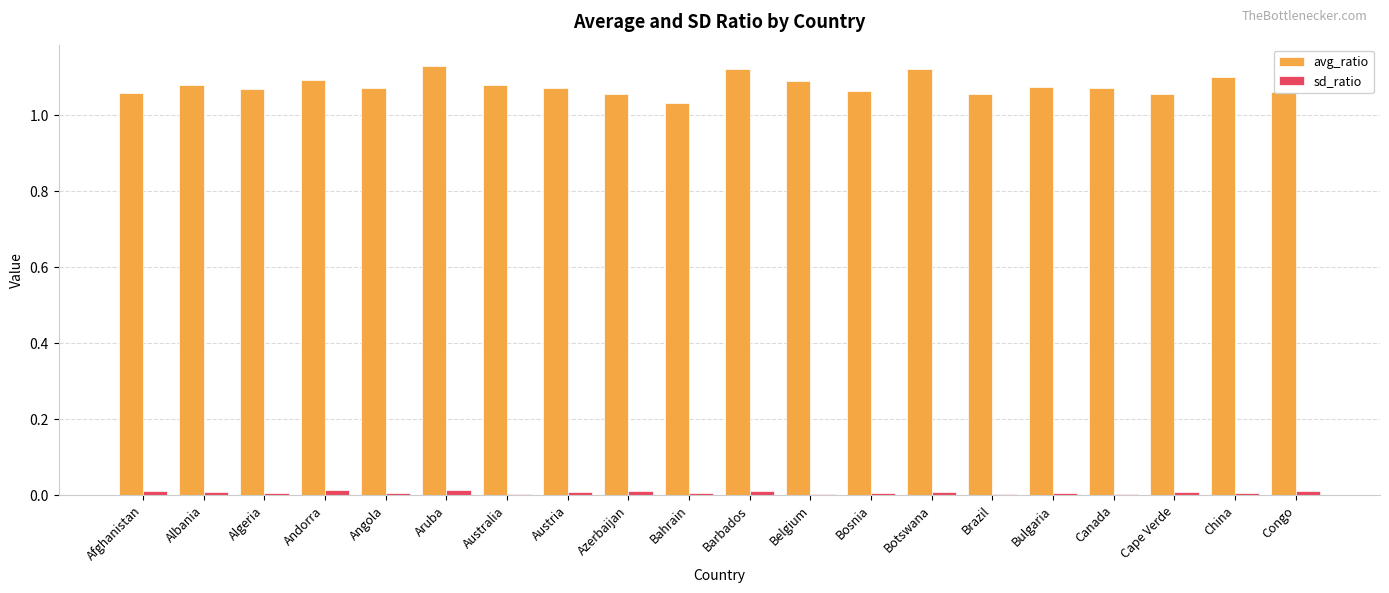

The avg_ratio series shows 0.5 at Afghanistan. True or false?

False